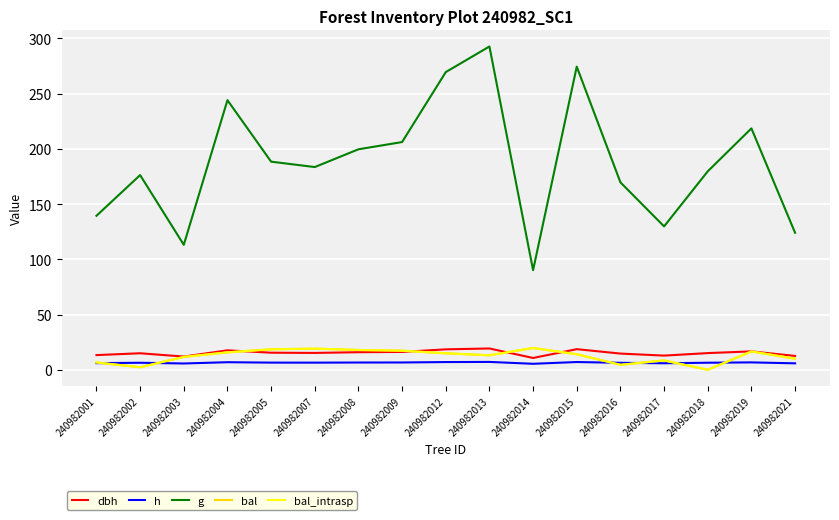

Does the chart have visible grid lines?

Yes